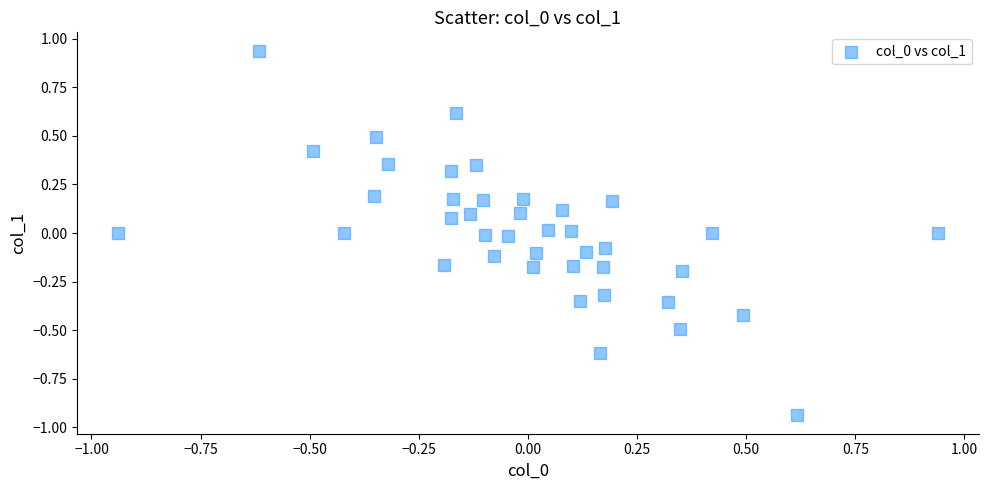

What is the range of Y values (max minus min)?

1.9